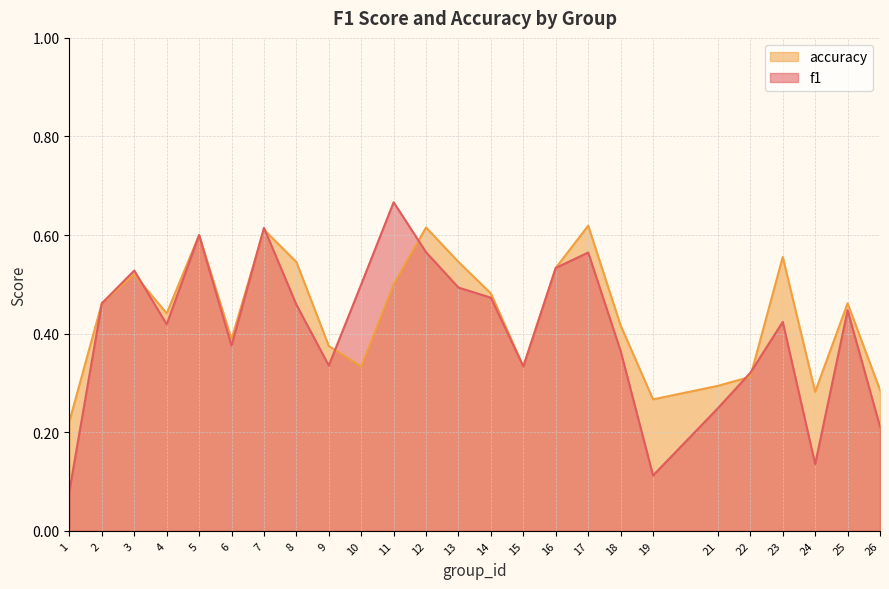

How many interior local peaks does the accuracy series have?

7